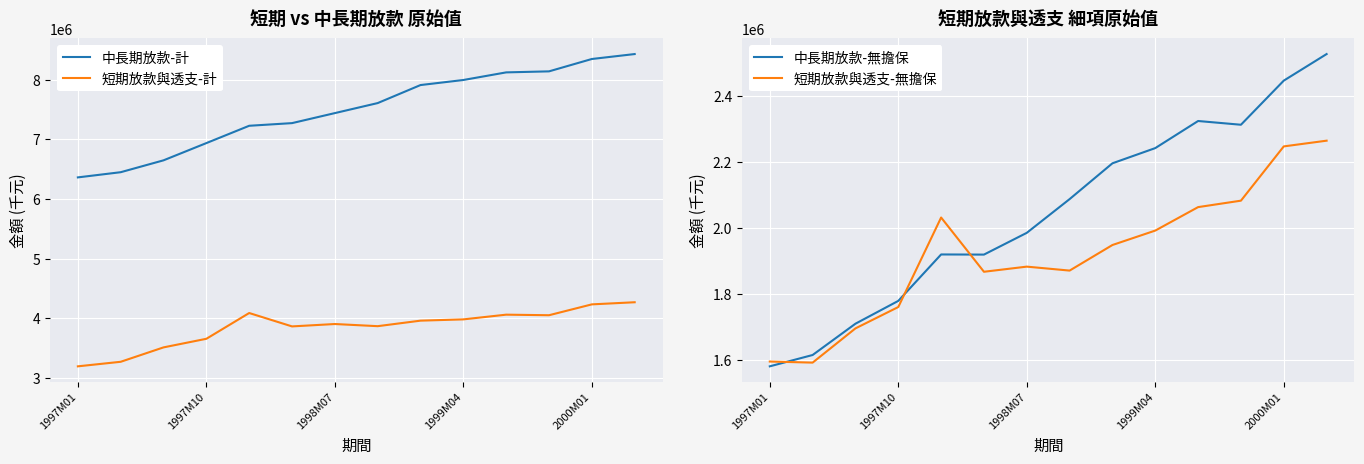

True or false: 短期放款與透支-無擔保 and 短期放款與透支-計 cross at least once.

False